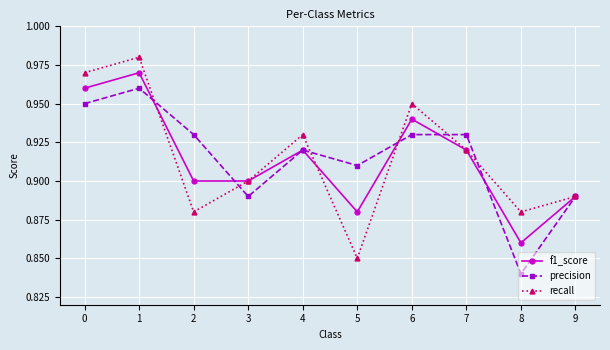

Which series has the largest range (max minus min)?

recall